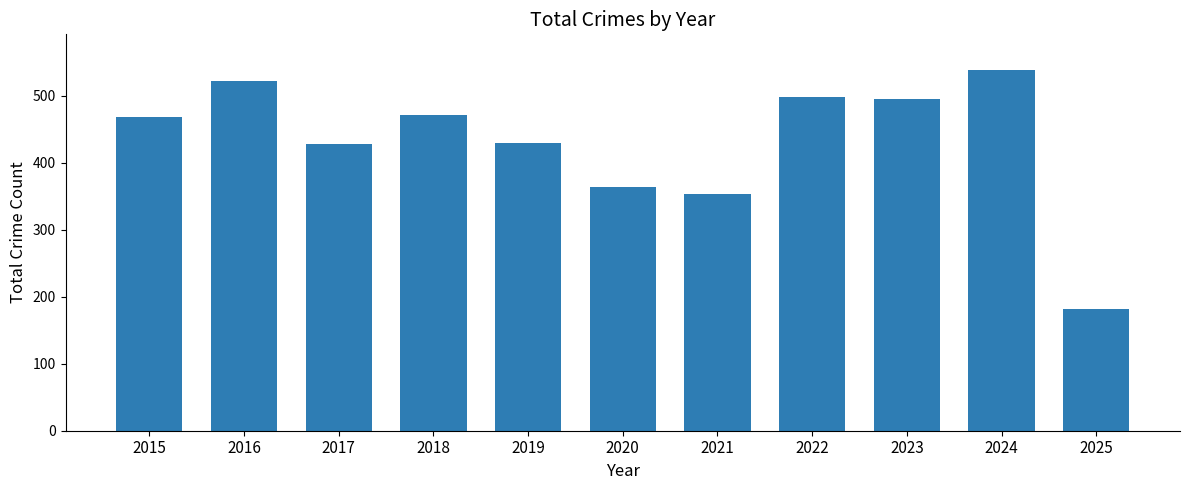

True or false: the data shows 354 at 2021.

True